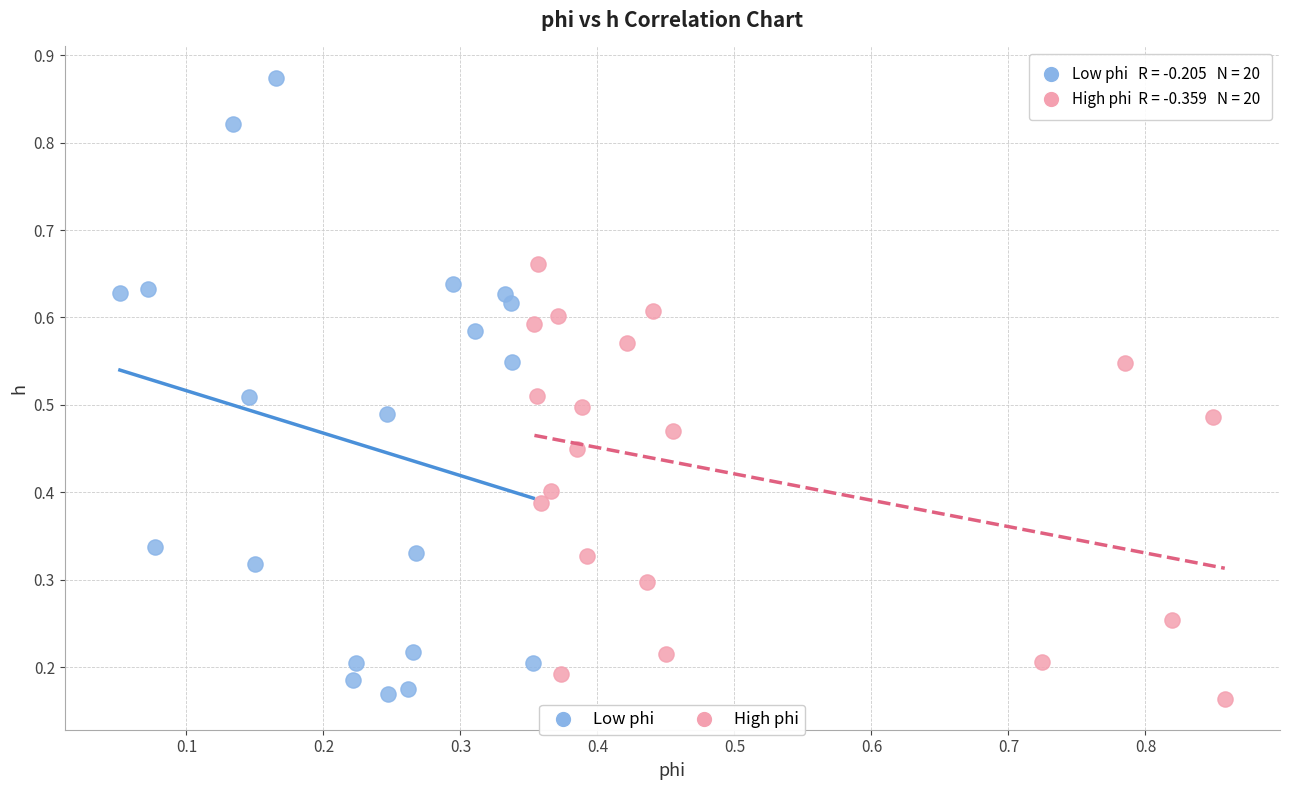

Which series contains the highest Y value?

Low phi